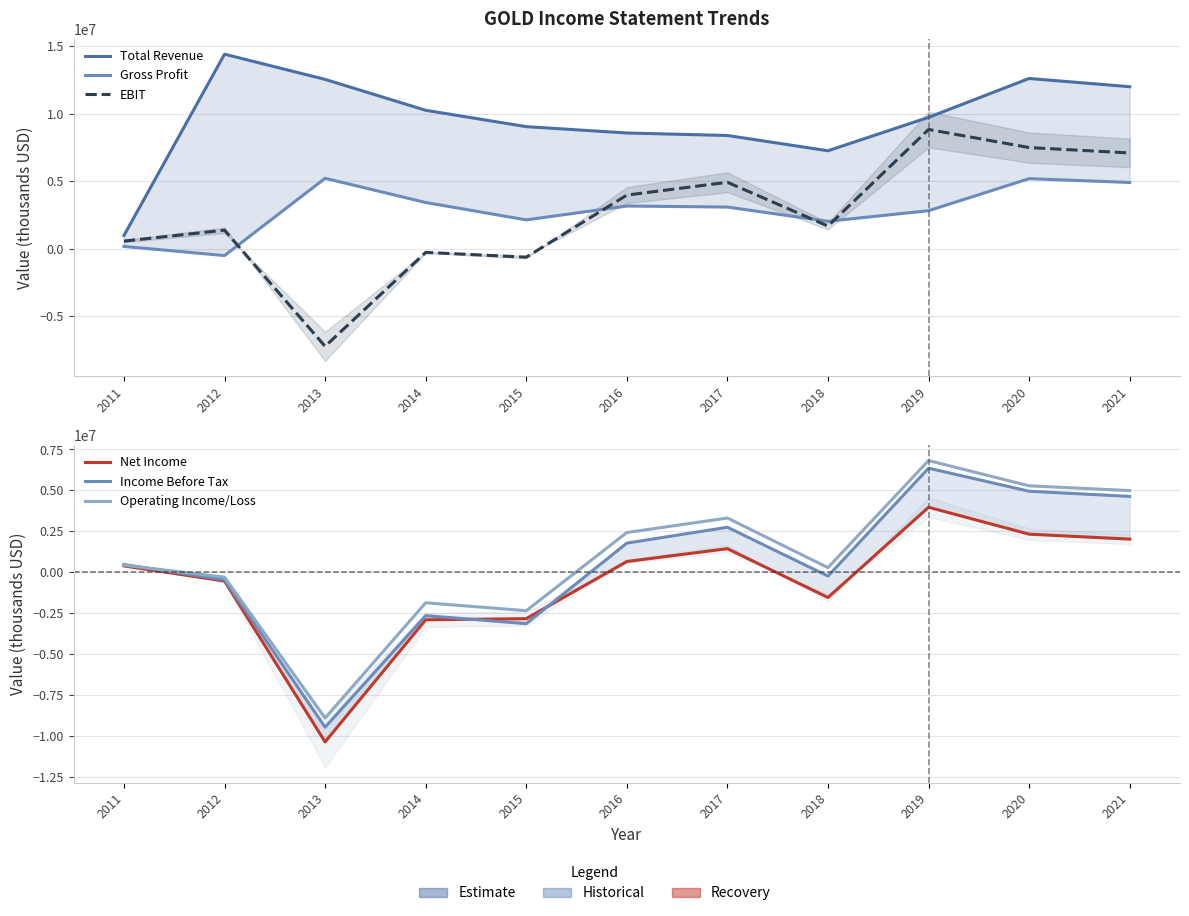

Between 2015 and 2012, which is larger?

2012